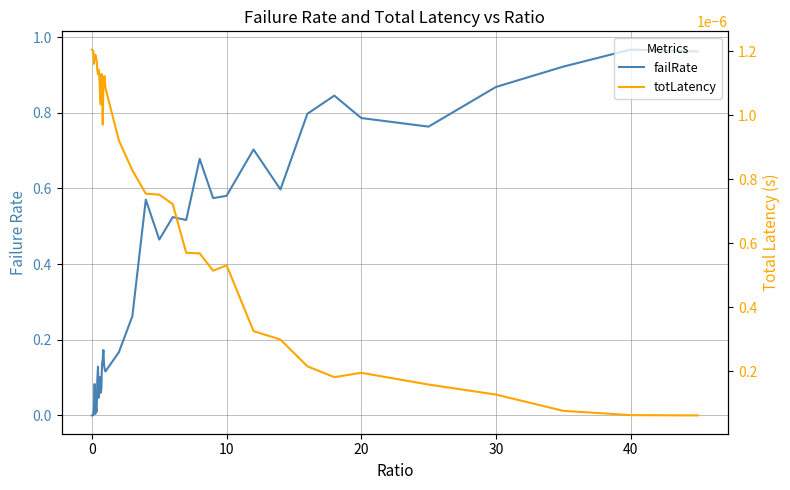

How many intersections are there between totLatency and failRate?

1